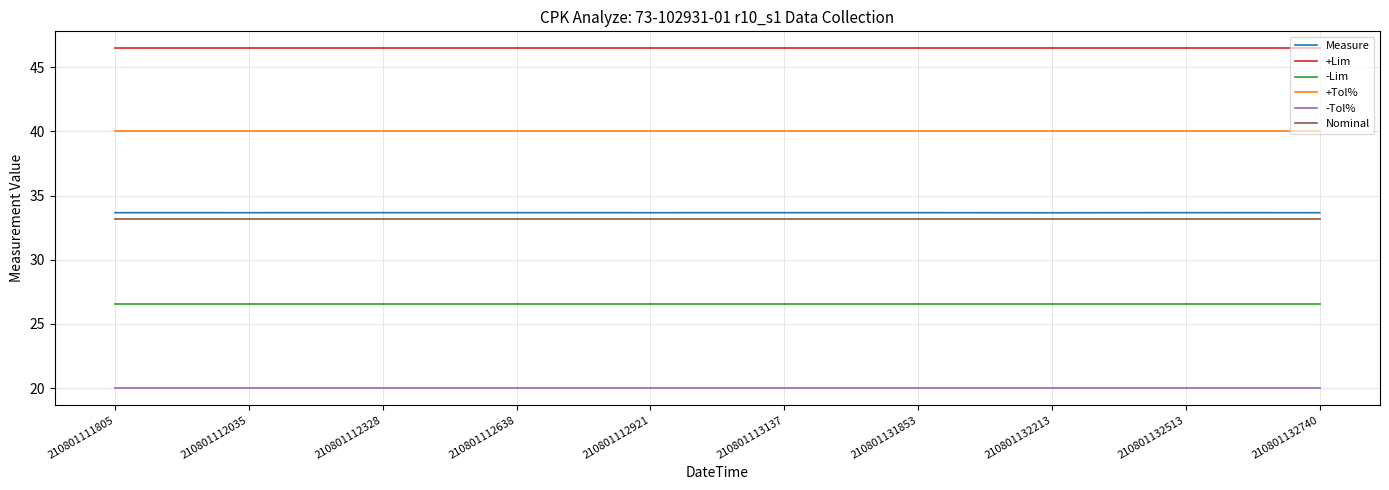

What is the total value across all series at 210801112328?

199.9